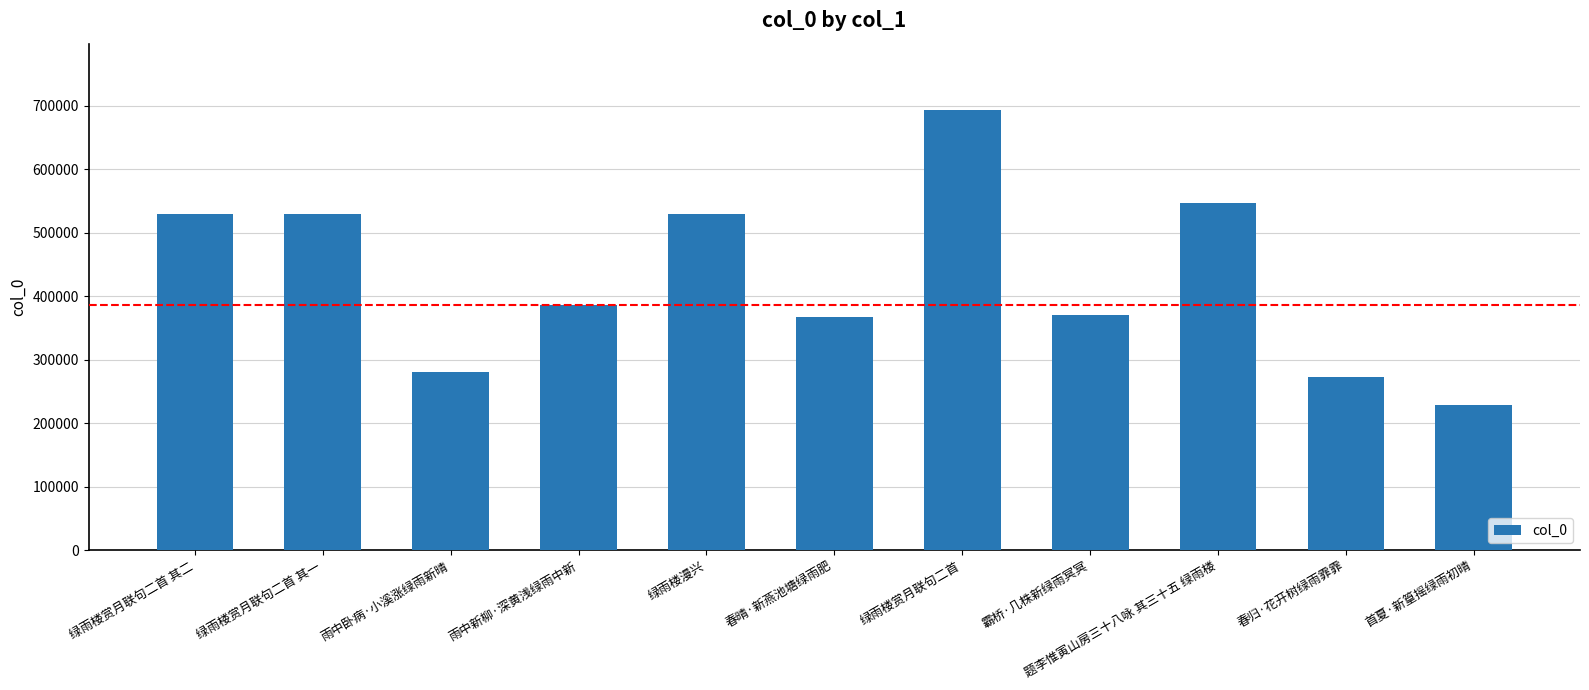

What position from the left is 雨中卧病·小溪涨绿雨新晴?

3